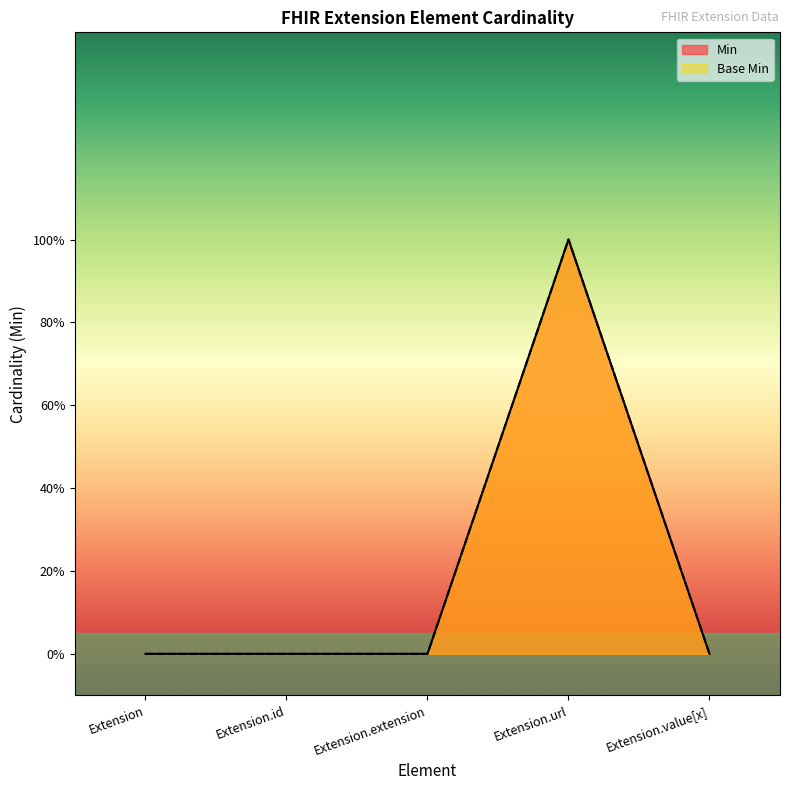

The value of Base Min at Extension.id is 0. True or false?

True